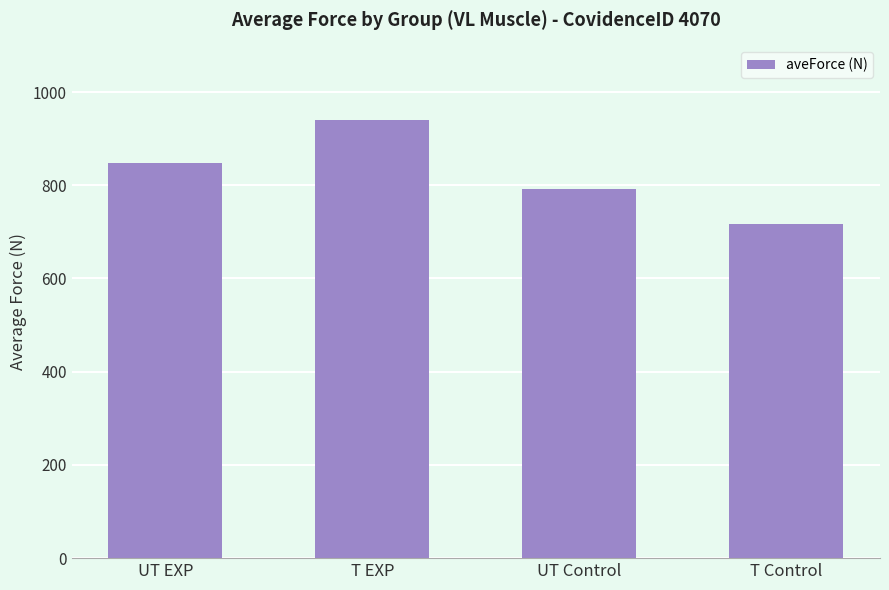

What is the value of the 3rd bar from the left?

791.5